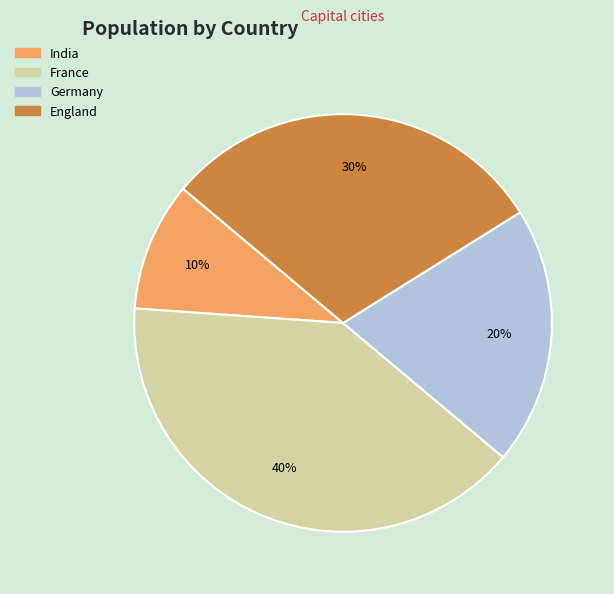

How many segments does this pie chart have?

4